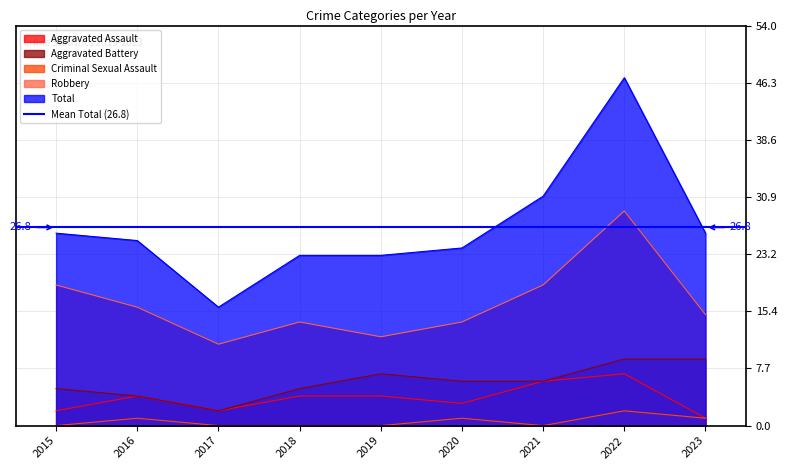

True or false: Aggravated Battery and Aggravated Assault cross at least once.

False